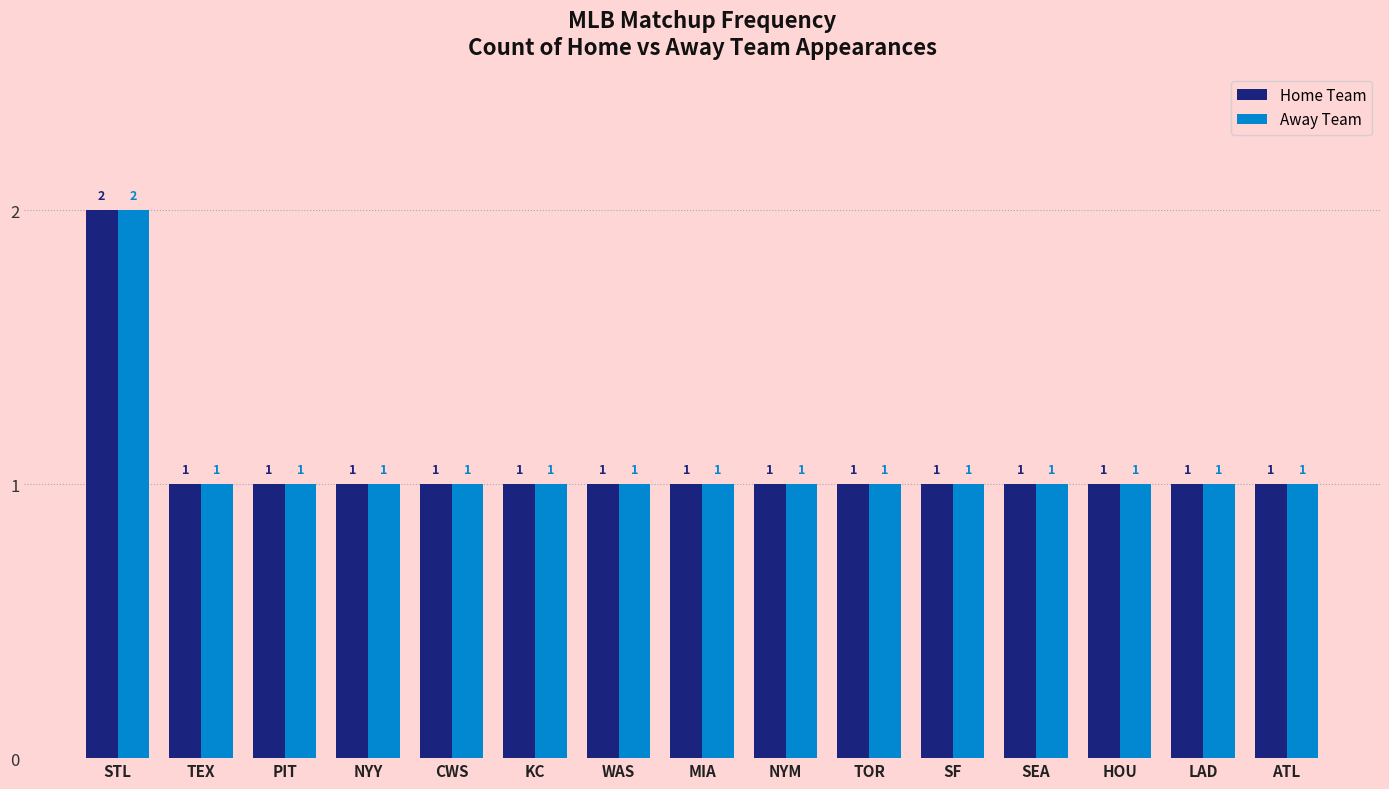

At which category is the sum across all series the highest?

STL